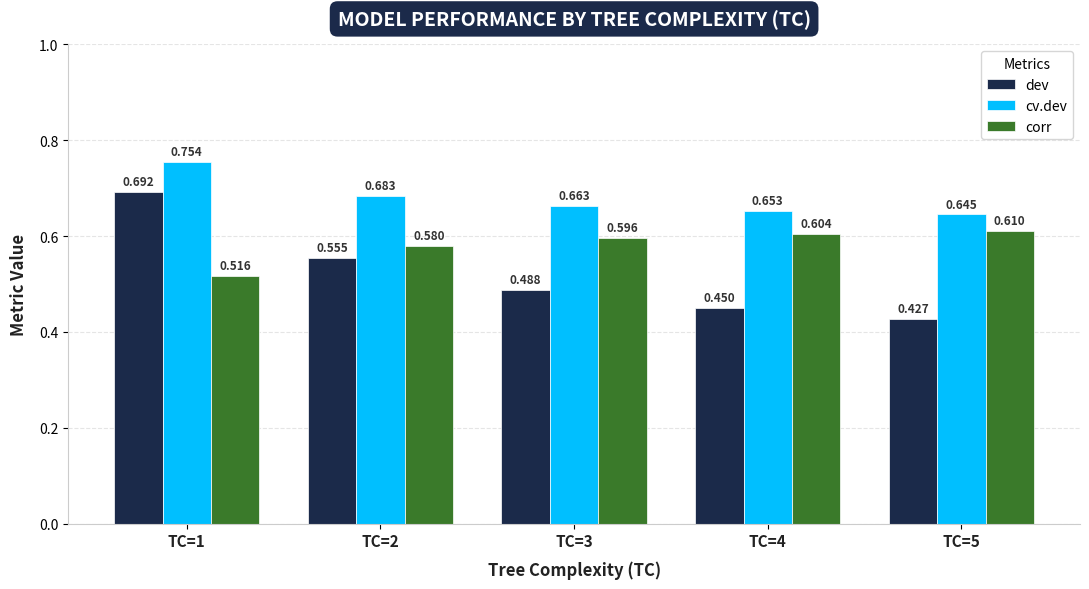

Rank the series by their average value, from lowest to highest.

dev, corr, cv.dev